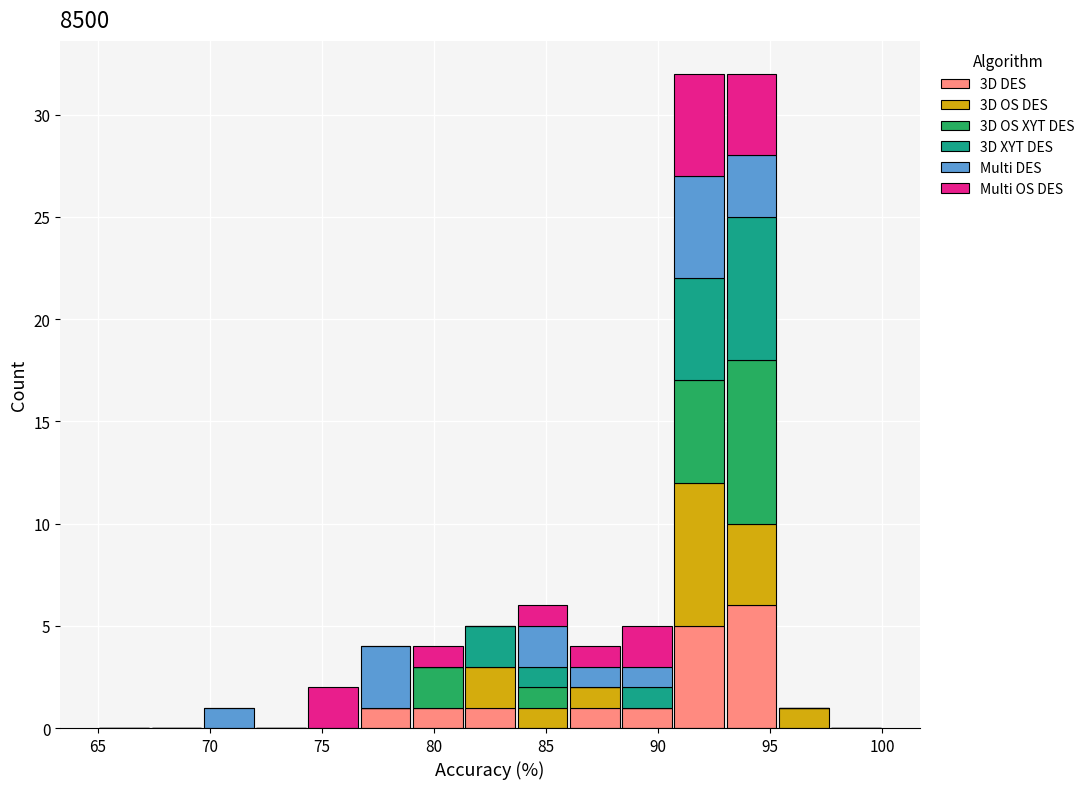

Reading left to right, transcribe this chart: for each stacked bar, give the range it covers on the x-axis and its total height. Neither the bar edges nor the heights are printed on the chart, so give them approximately, as read against the axes.

65.0 to 67.5: 0
67.5 to 69.5: 0
69.5 to 72.0: 1
72.0 to 74.5: 0
74.5 to 76.5: 2
76.5 to 79.0: 4
79.0 to 81.5: 4
81.5 to 83.5: 5
83.5 to 86.0: 6
86.0 to 88.5: 4
88.5 to 90.5: 5
90.5 to 93.0: 32
93.0 to 95.5: 32
95.5 to 97.5: 1
97.5 to 100.0: 0